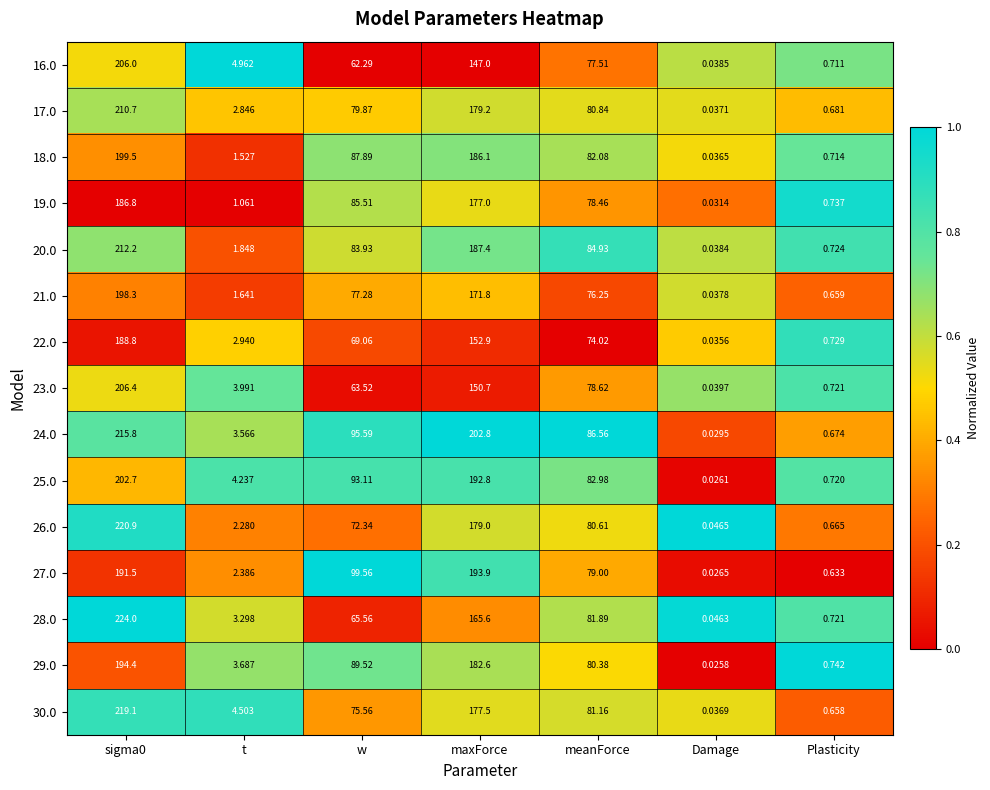

Is the value of 26.0 at t greater than the value of 28.0 at meanForce?

No